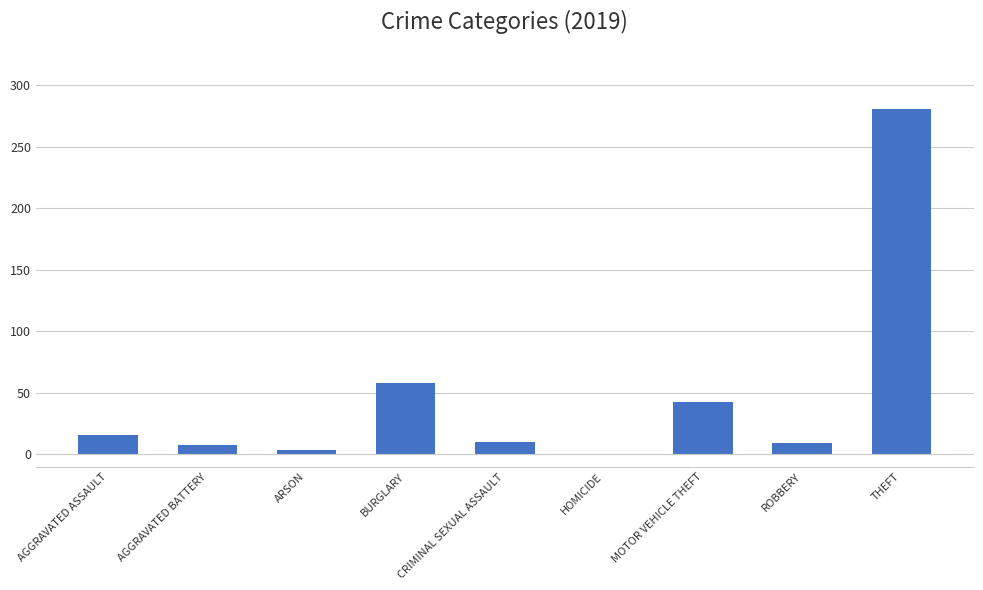

True or false: the data shows 9 at ROBBERY.

True